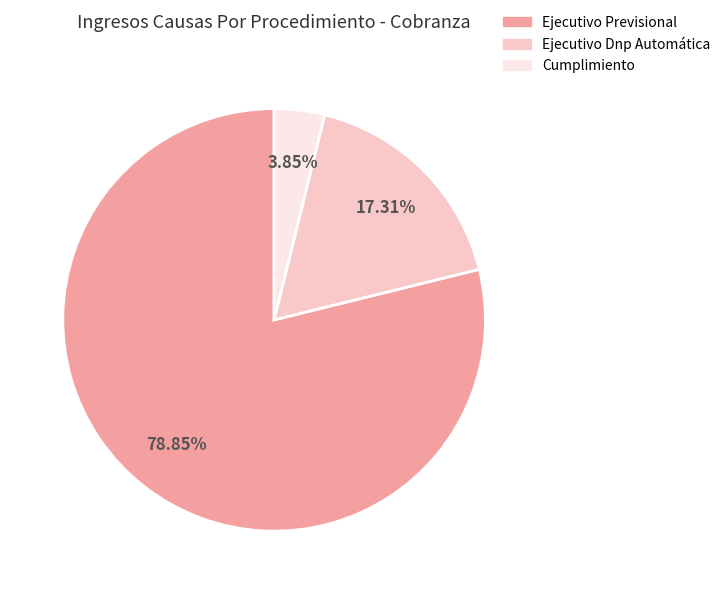

What portion of the pie excludes Ejecutivo Dnp Automática?

82.7%